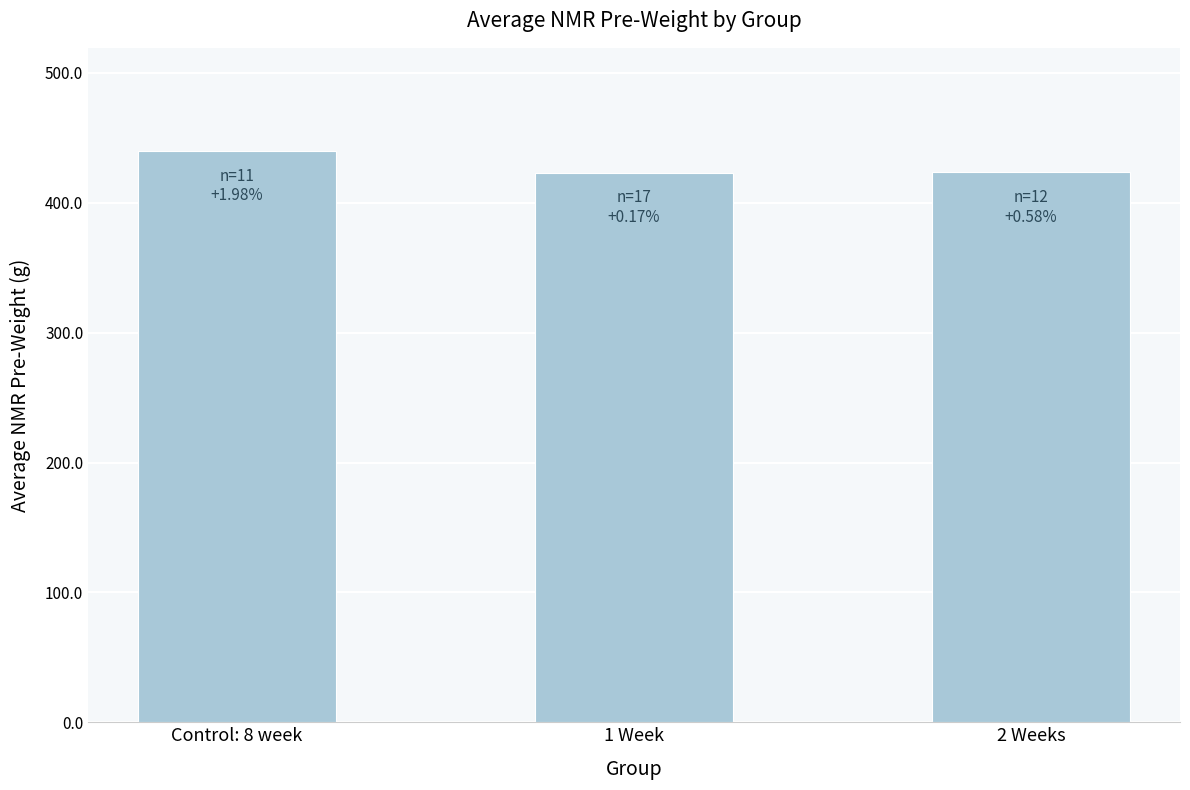

Is it true that the value at 2 Weeks is 423.4?

True